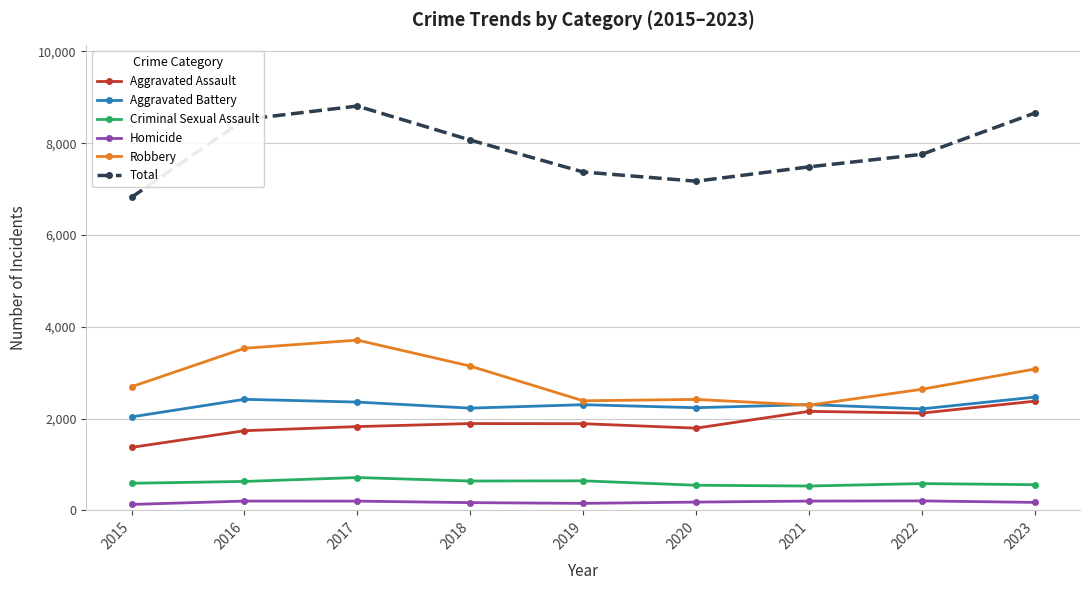

What is the value of the Aggravated Battery point at the 9th from the left?

2467